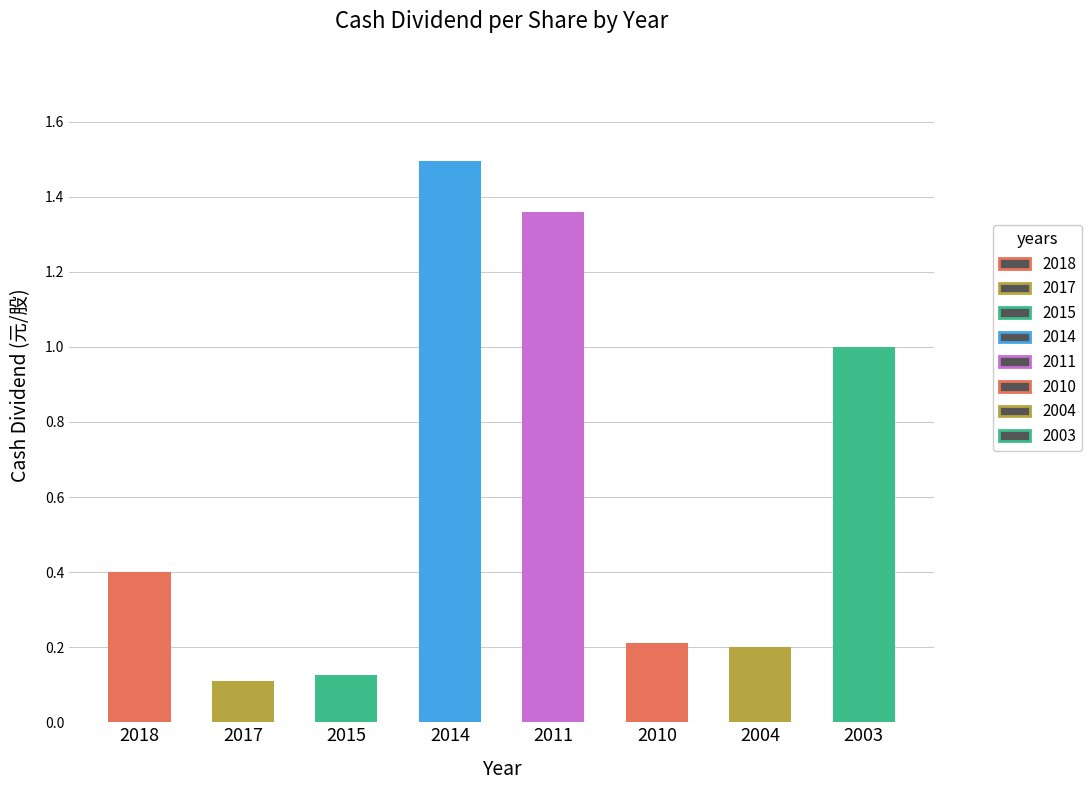

What is the difference between the second highest and minimum values?

1.2